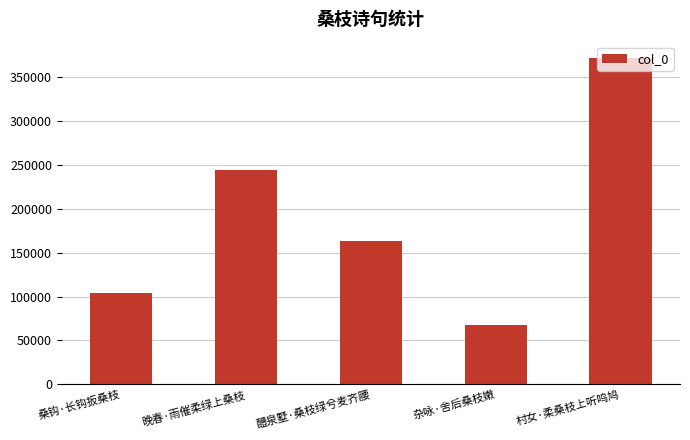

Which label corresponds to the smallest value in the chart?

杂咏·舍后桑枝嫩